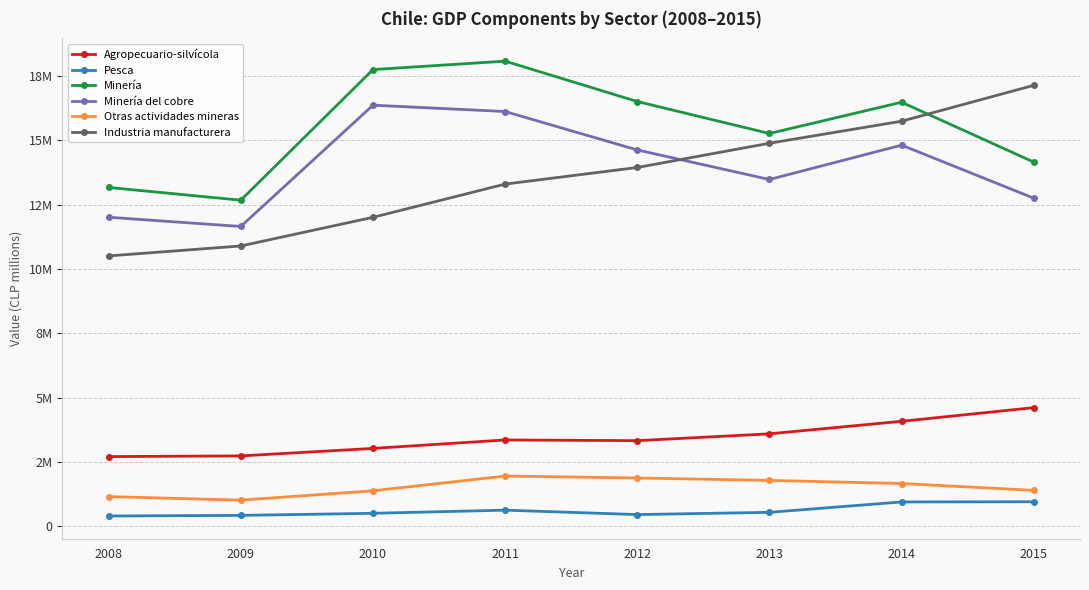

How many interior local valleys does the Minería series have?

2